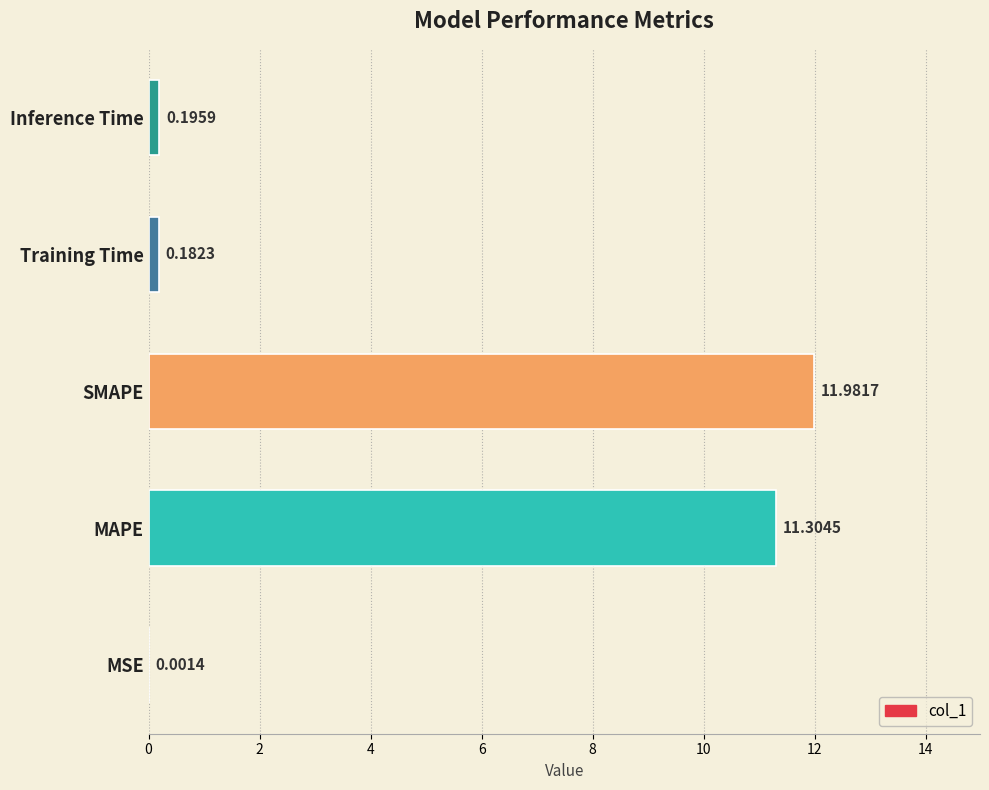

Which category has the highest value across all series?

SMAPE